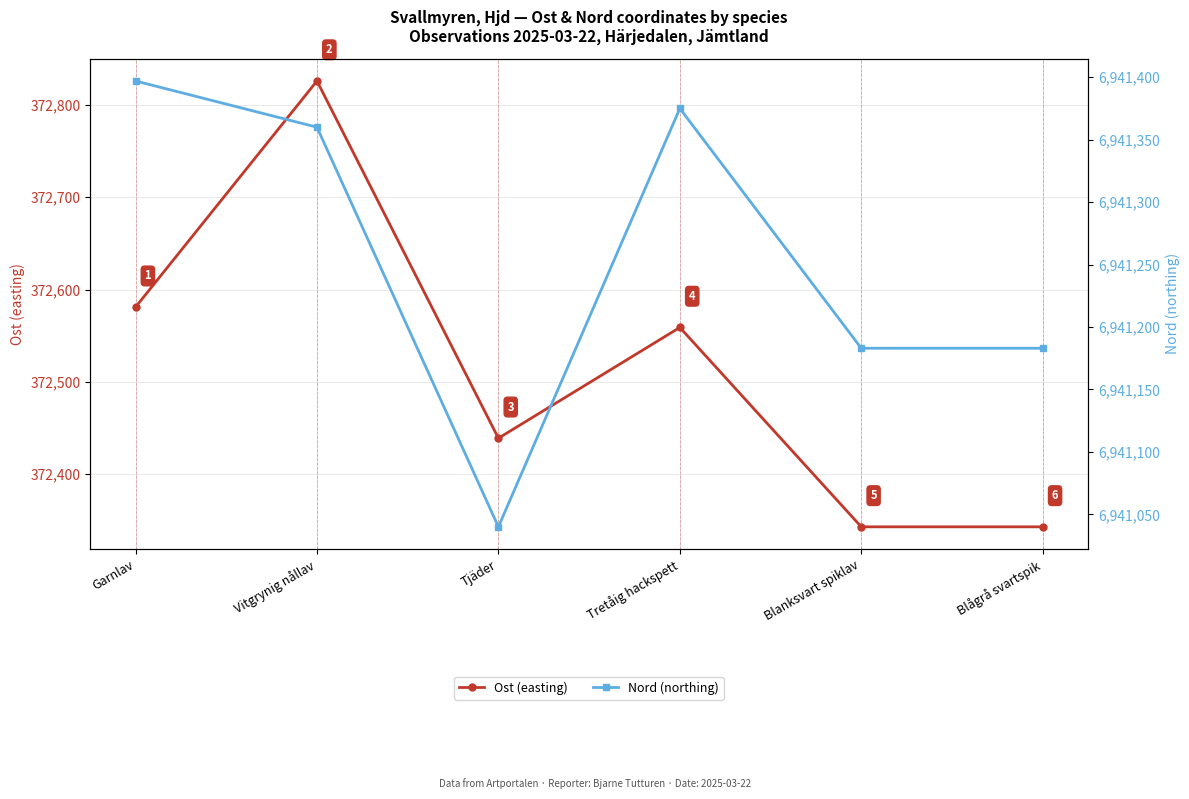

What is the label of the 3rd point from the left?

Tjäder